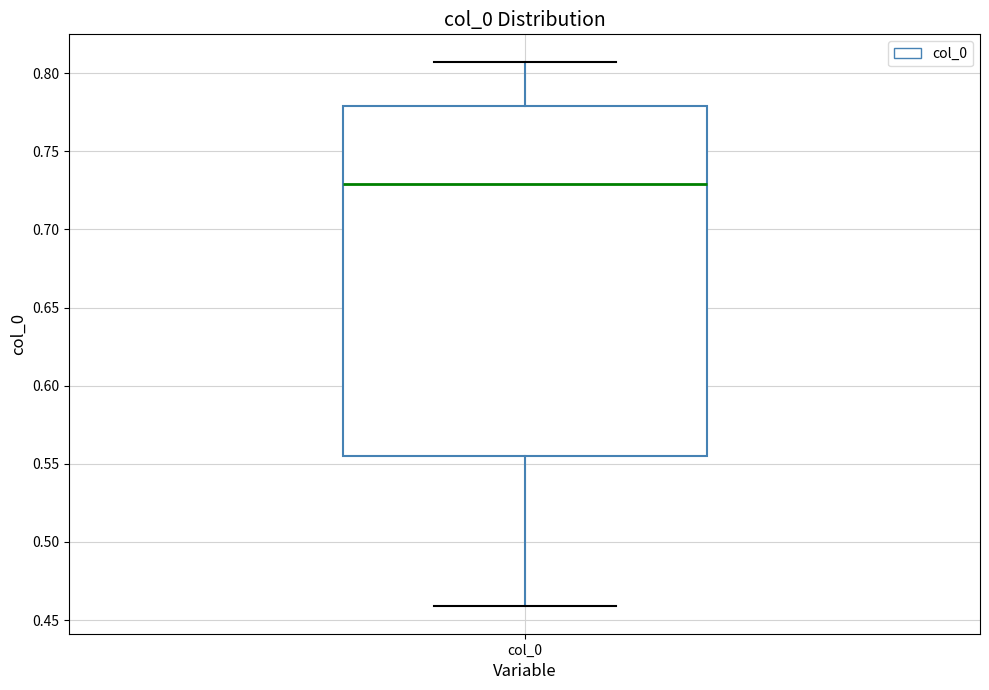

Where does the upper whisker of the box for col_0 end on the y-axis? The values are not printed on the chart, so give them approximately, as read against the axis.

0.805